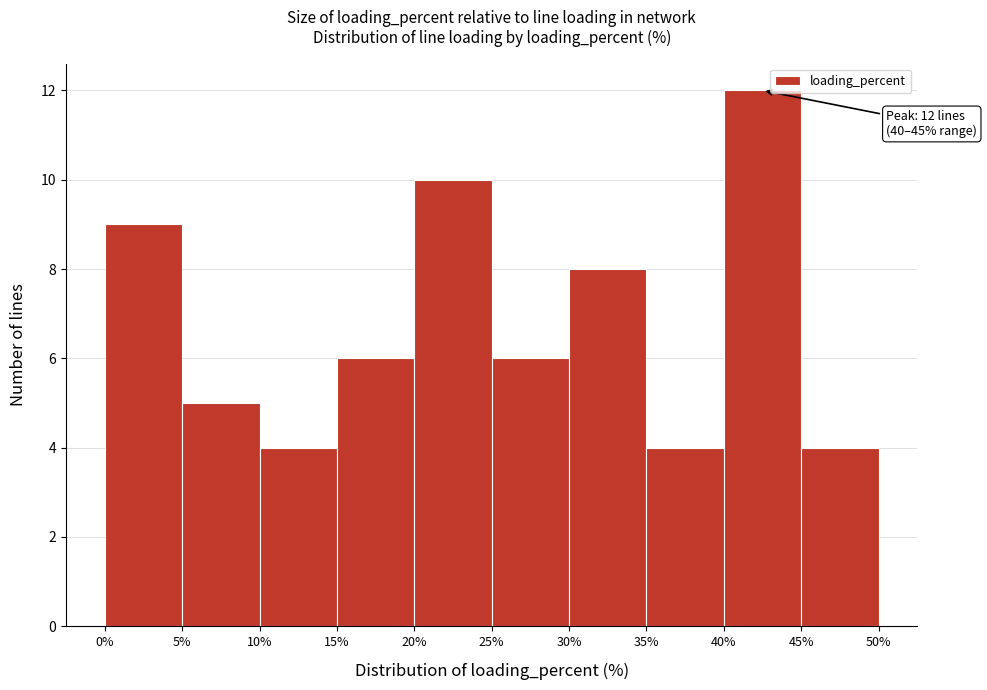

Over which range of the x-axis is the bar tallest?

40% to 45%